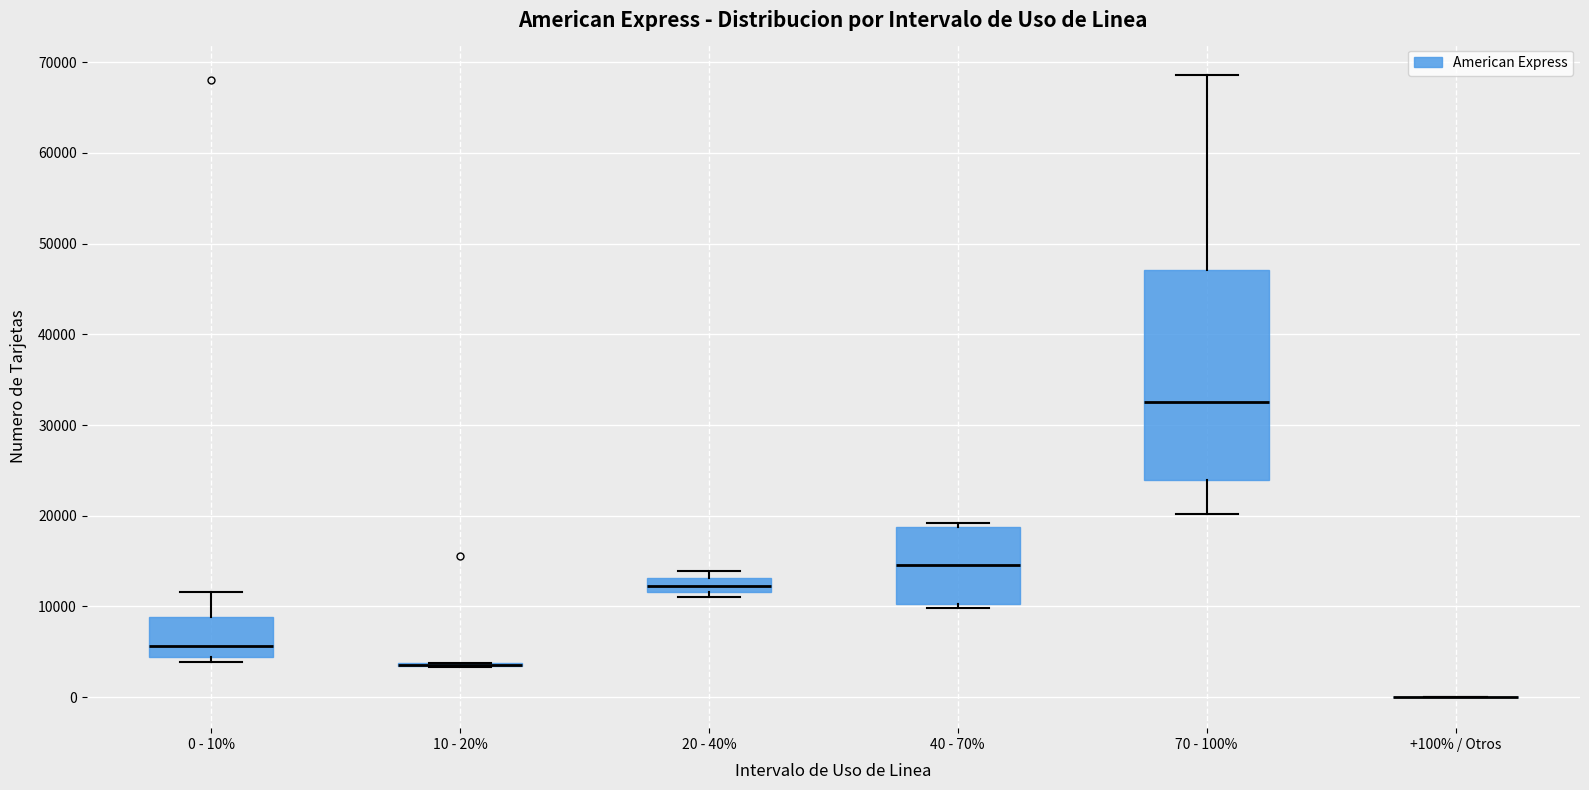

Reading left to right, read every box against the y-axis: the position of its median line, the range the box covers, and the ends of its whiskers. The values are not printed on the chart, so give them approximately, as read against the axis.

0 - 10%: median 6000, box 4000 to 9000, whiskers 4000 (just below the box's lower edge) to 12000
10 - 20%: box collapsed to a line at 4000, whiskers 3000 to 4000
20 - 40%: median 12000 (inside the box), box 12000 to 13000, whiskers 11000 to 14000
40 - 70%: median 15000, box 10000 to 19000, whiskers 10000 (just below the box's lower edge) to 19000 (just above the box's upper edge)
70 - 100%: median 33000, box 24000 to 47000, whiskers 20000 to 69000
+100% / Otros: box collapsed to a line at 0, whiskers 0 to 0